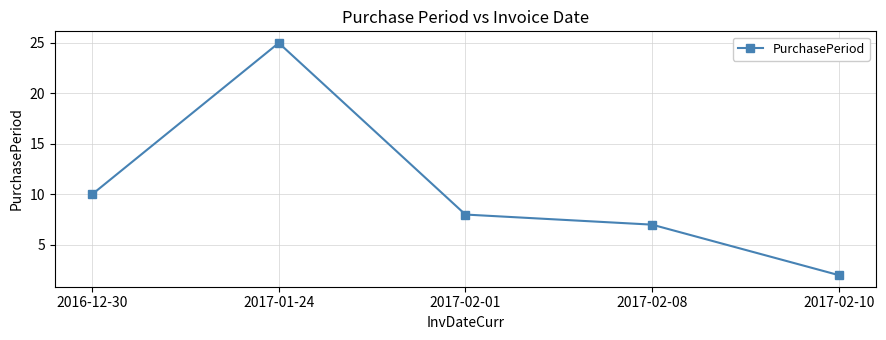

What is the sum of the values at 2017-01-24 and 2017-02-01?

33